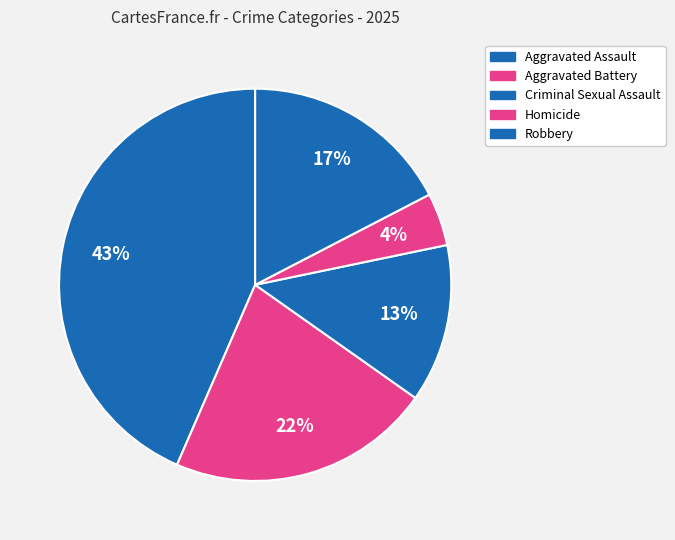

To the nearest percent, what percentage of the pie is Homicide?

4%